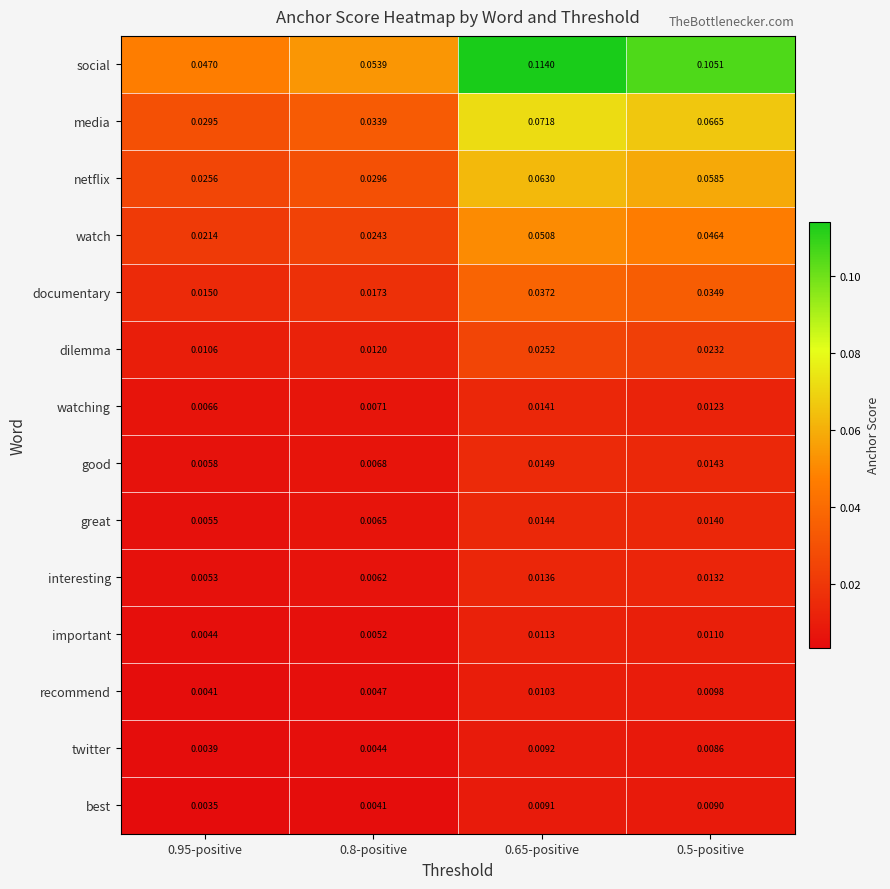

Is the value of watch at 0.95-positive greater than the value of recommend at 0.95-positive?

Yes